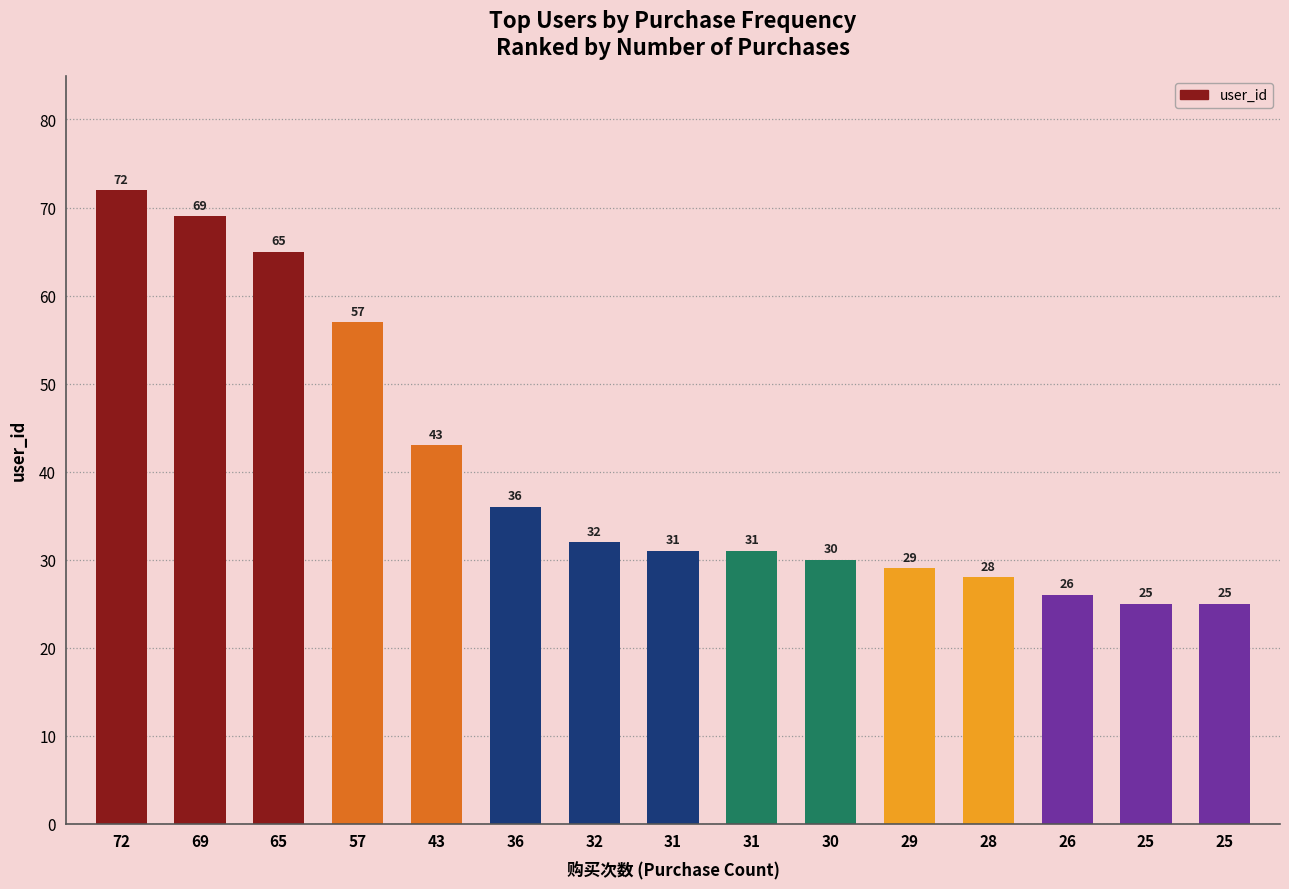

Count the number of categories in the chart.

15